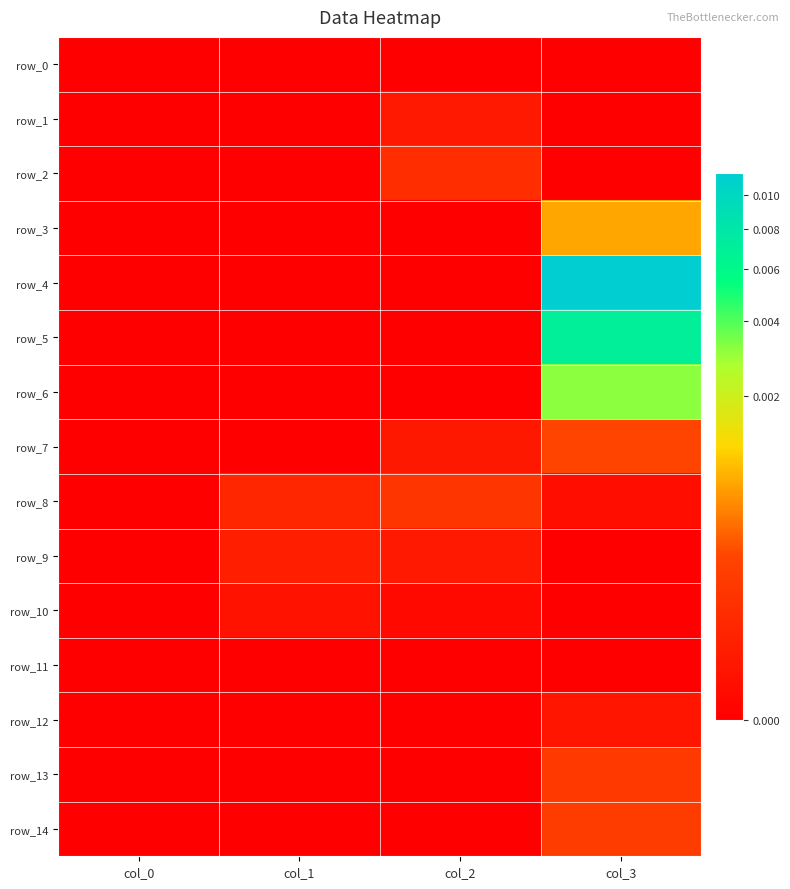

Rank the series by their maximum value, from highest to lowest.

row_4, row_5, row_6, row_3, row_7, row_14, row_13, row_8, row_2, row_9, row_1, row_12, row_10, row_0, row_11